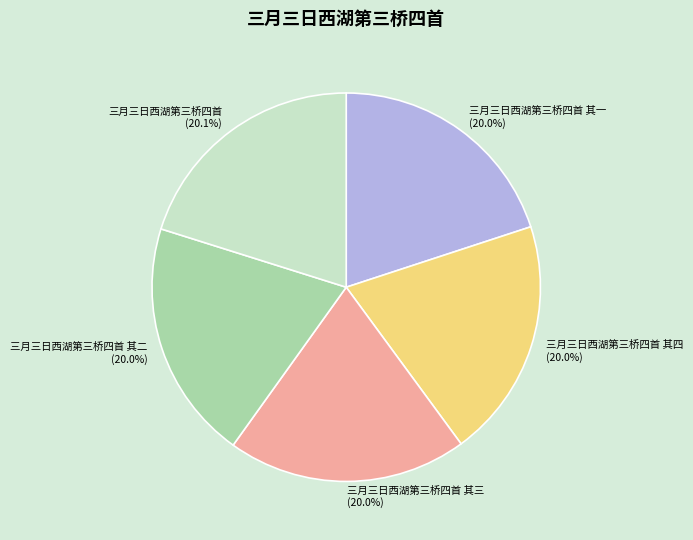

What percentage is NOT represented by 三月三日西湖第三桥四首 其一?

80.0%